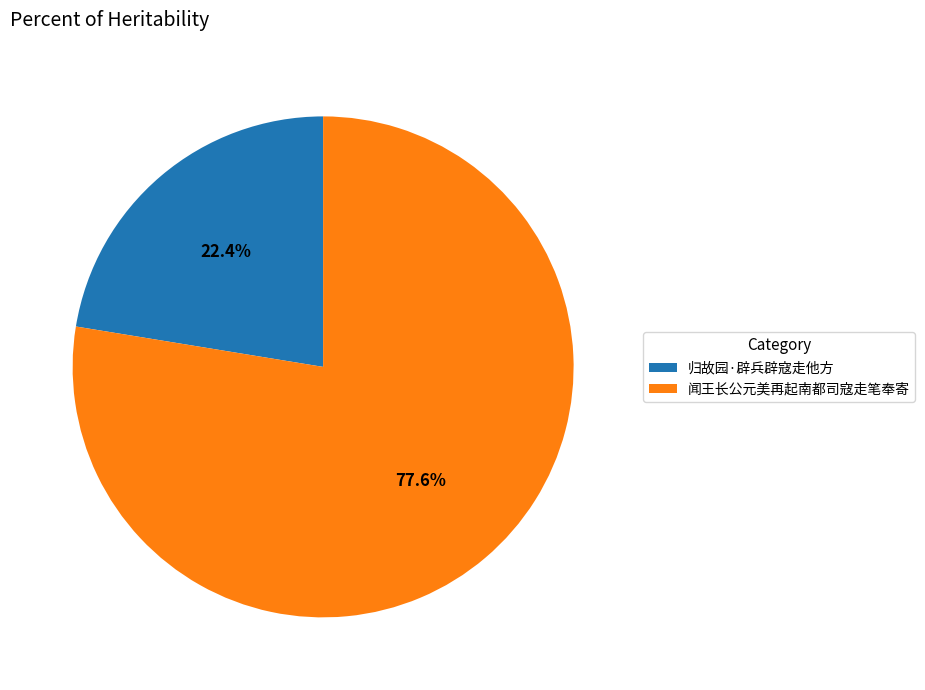

Does 归故园·辟兵辟寇走他方 account for over 50% of the chart?

No